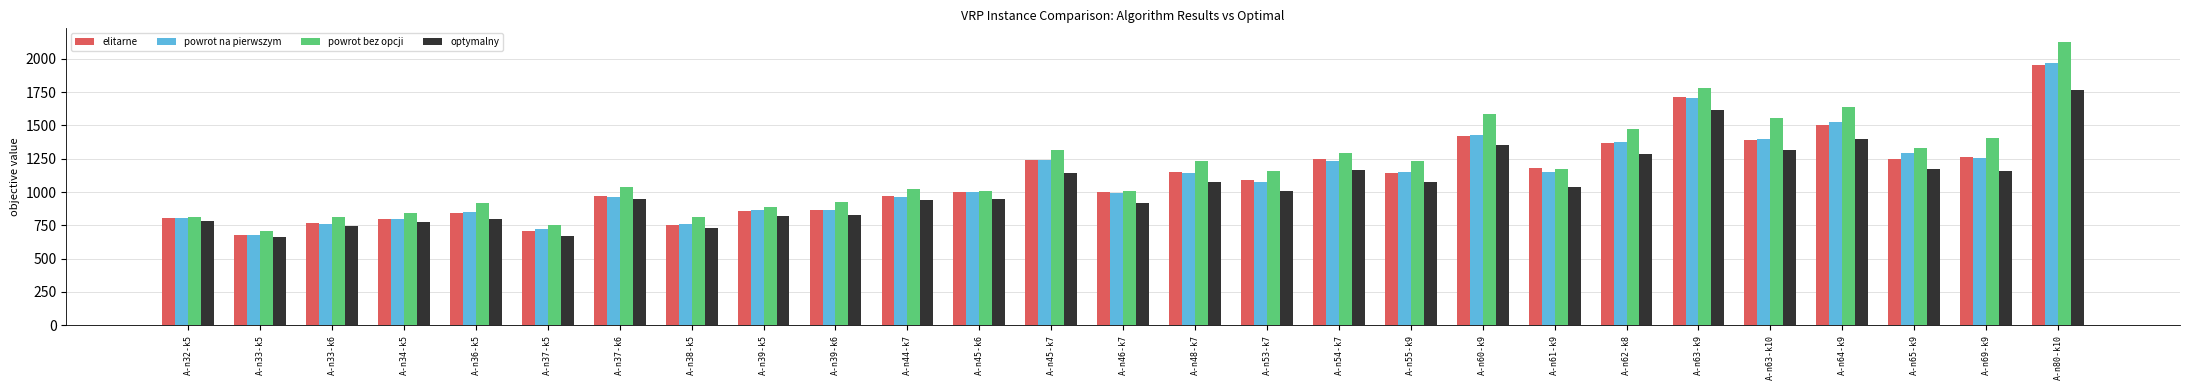

True or false: powrot na pierwszym has a value of 862 at A-n39-k5.

True